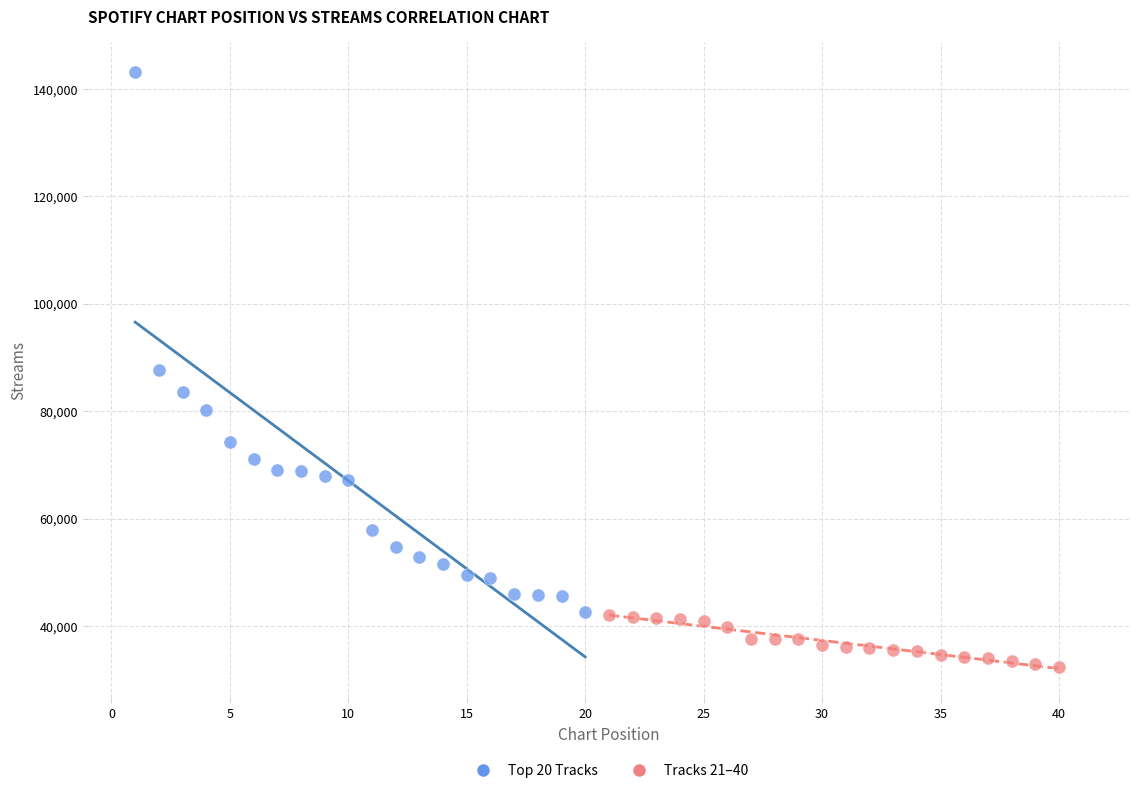

Which series reaches the maximum Y coordinate?

Top 20 Tracks